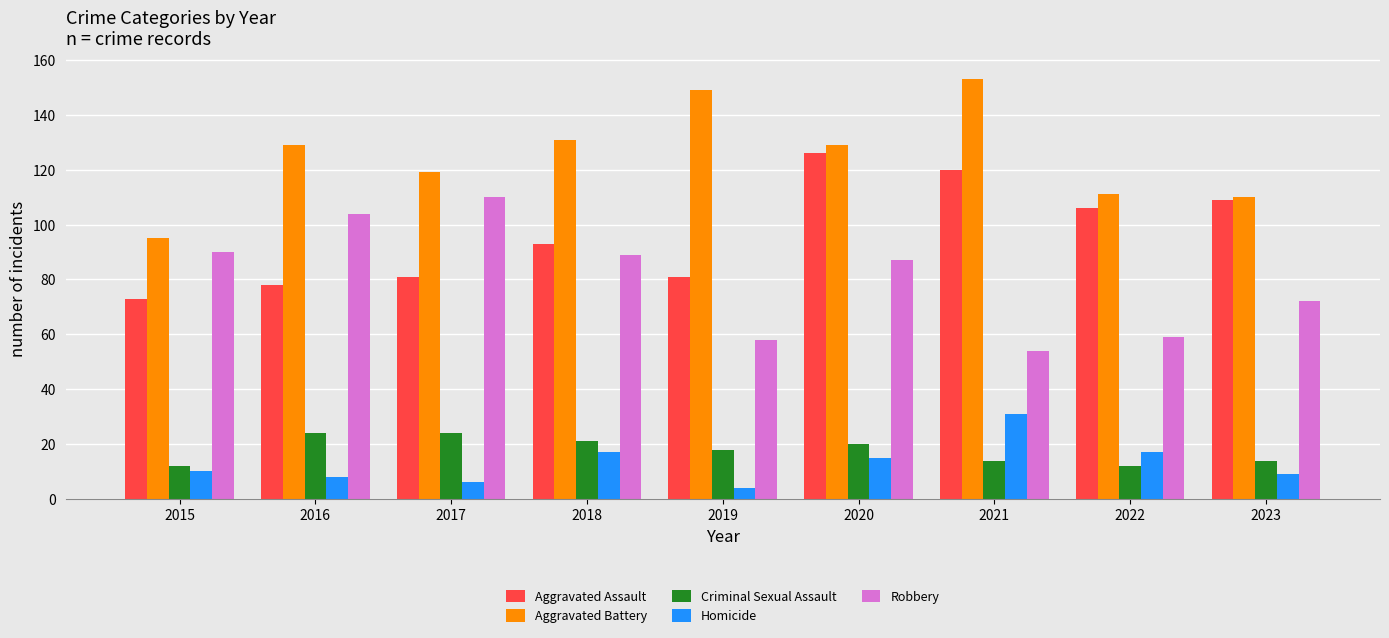

What is the total value across all series at 2016?

343